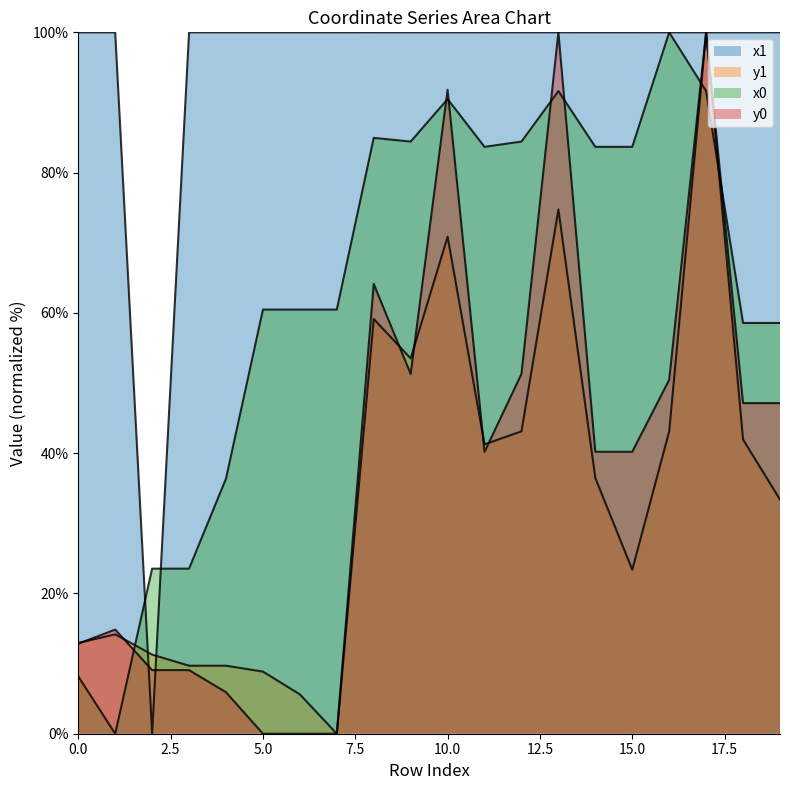

Between 17 and 19, which series saw the biggest shift?

y1